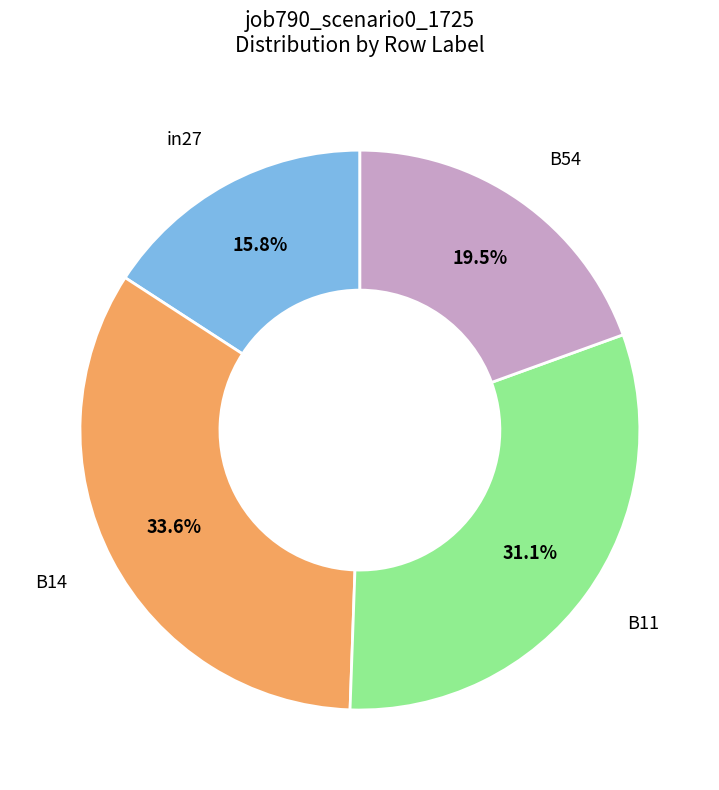

Does any single category account for the majority?

No